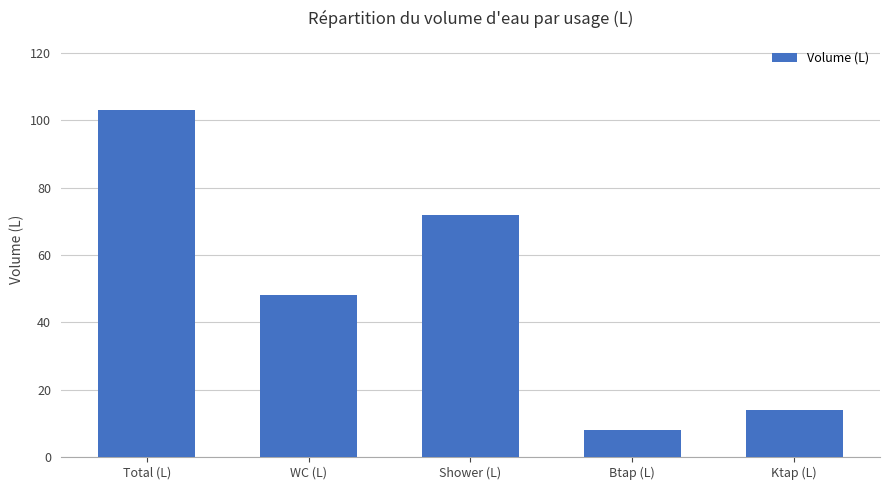

Does the chart contain any negative values?

No